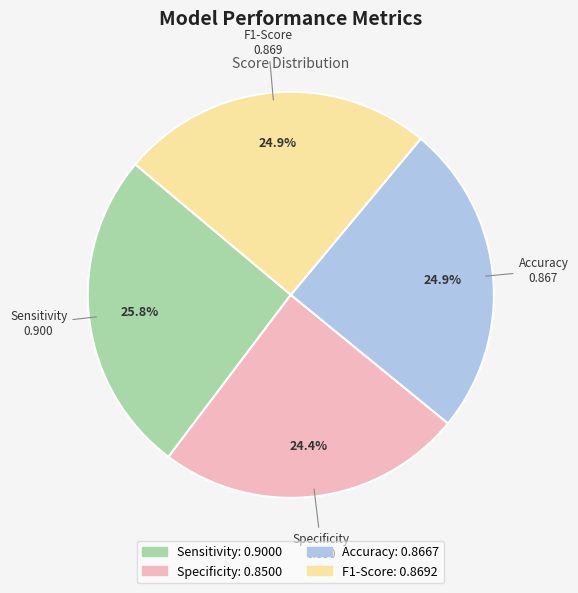

To the nearest percent, what percentage of the pie is Specificity?

24%